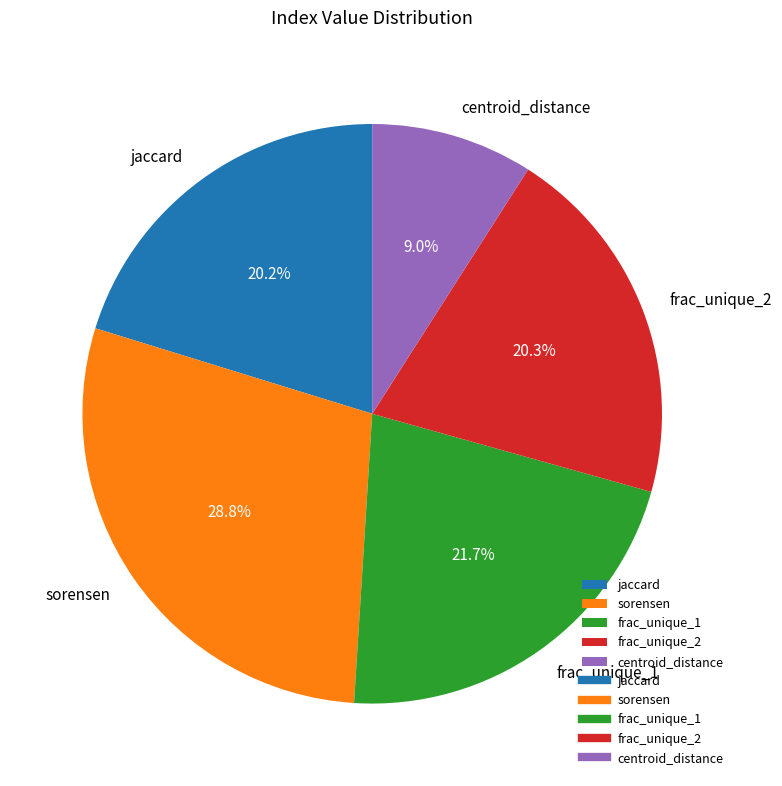

Which has a higher value, jaccard or centroid_distance?

jaccard